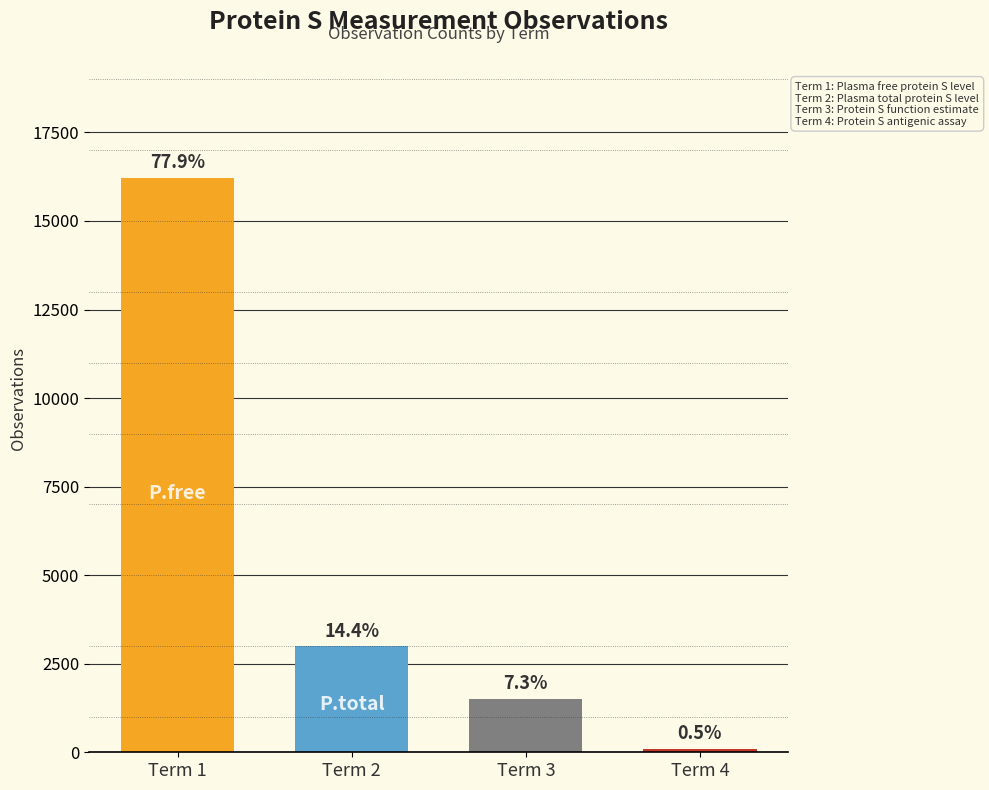

Count the number of data series in this chart.

1